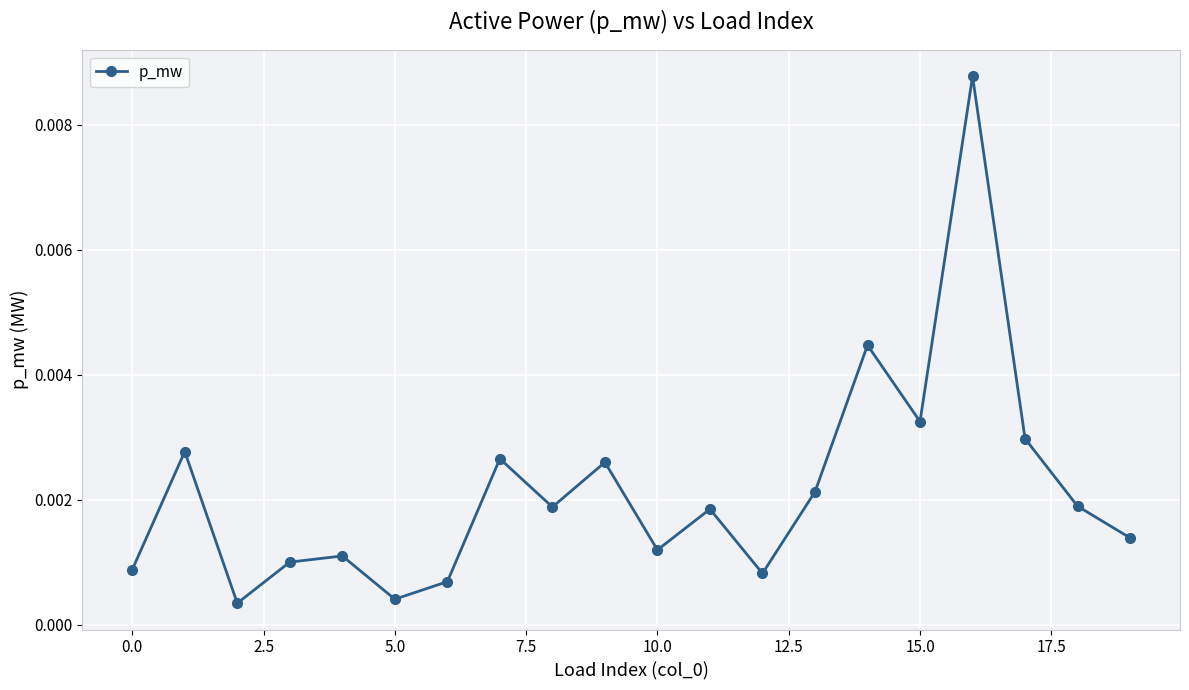

True or false: there are more than 2 points higher than both neighbors.

True